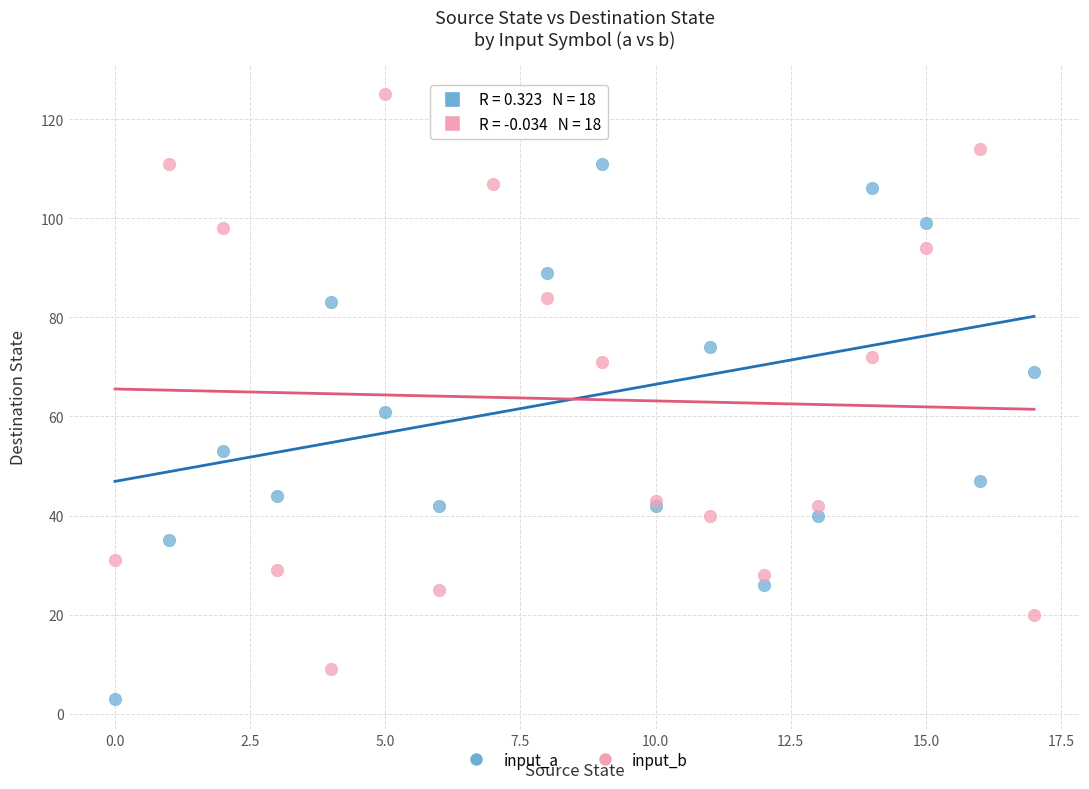

Which series contains the lowest Y value?

input_a